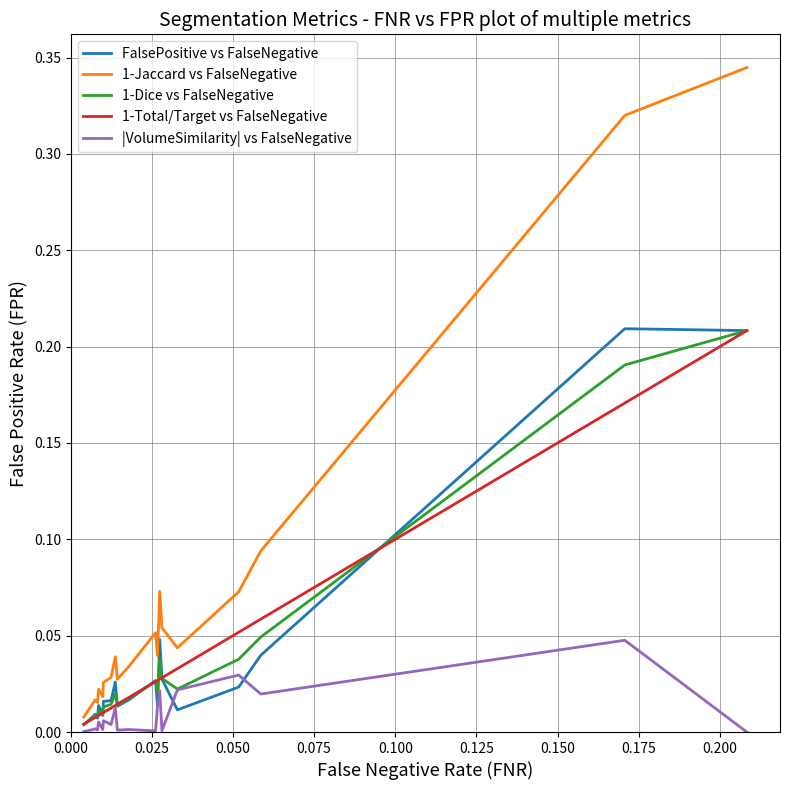

Which series has the largest total across all categories?

1-Jaccard vs FalseNegative